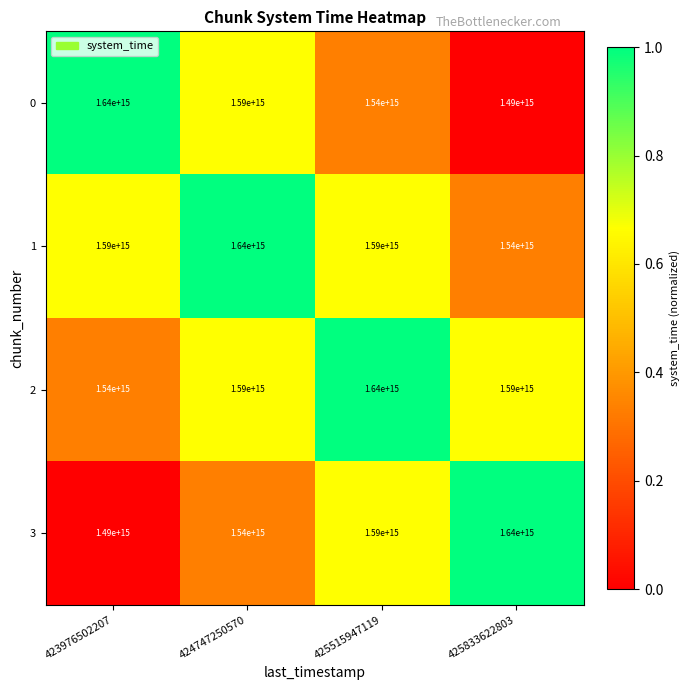

Where is 0 nearest to the value 1565000000000000?

424747250570